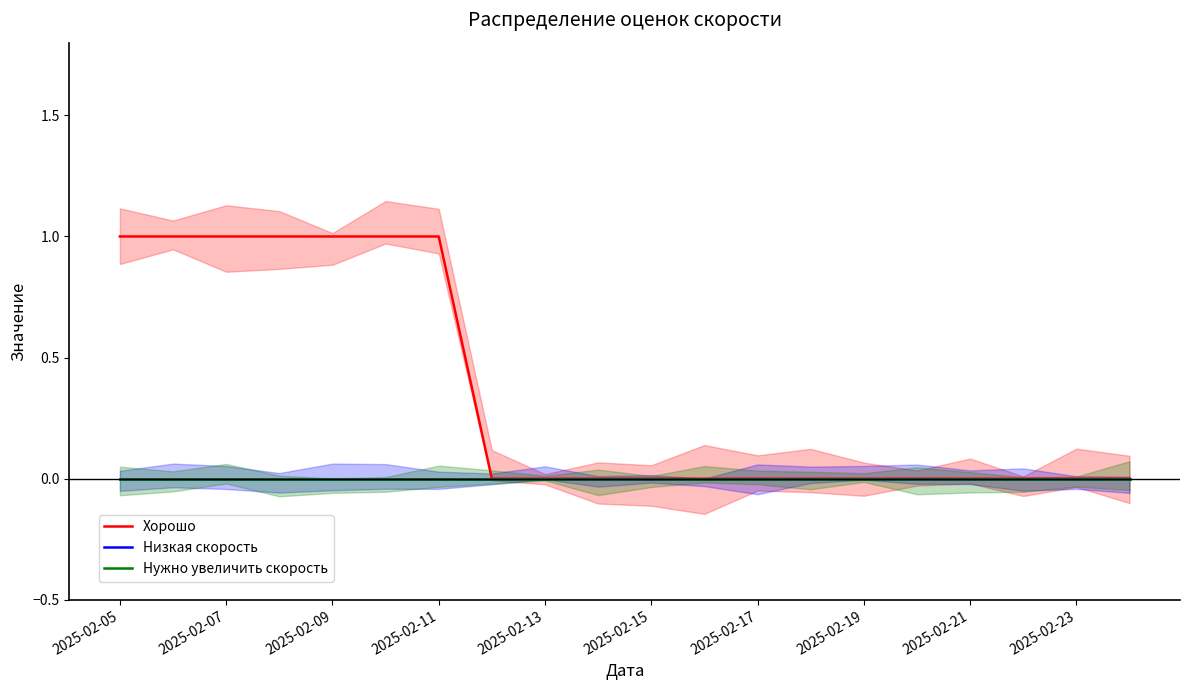

True or false: Низкая скорость and Нужно увеличить скорость intersect in this chart.

False